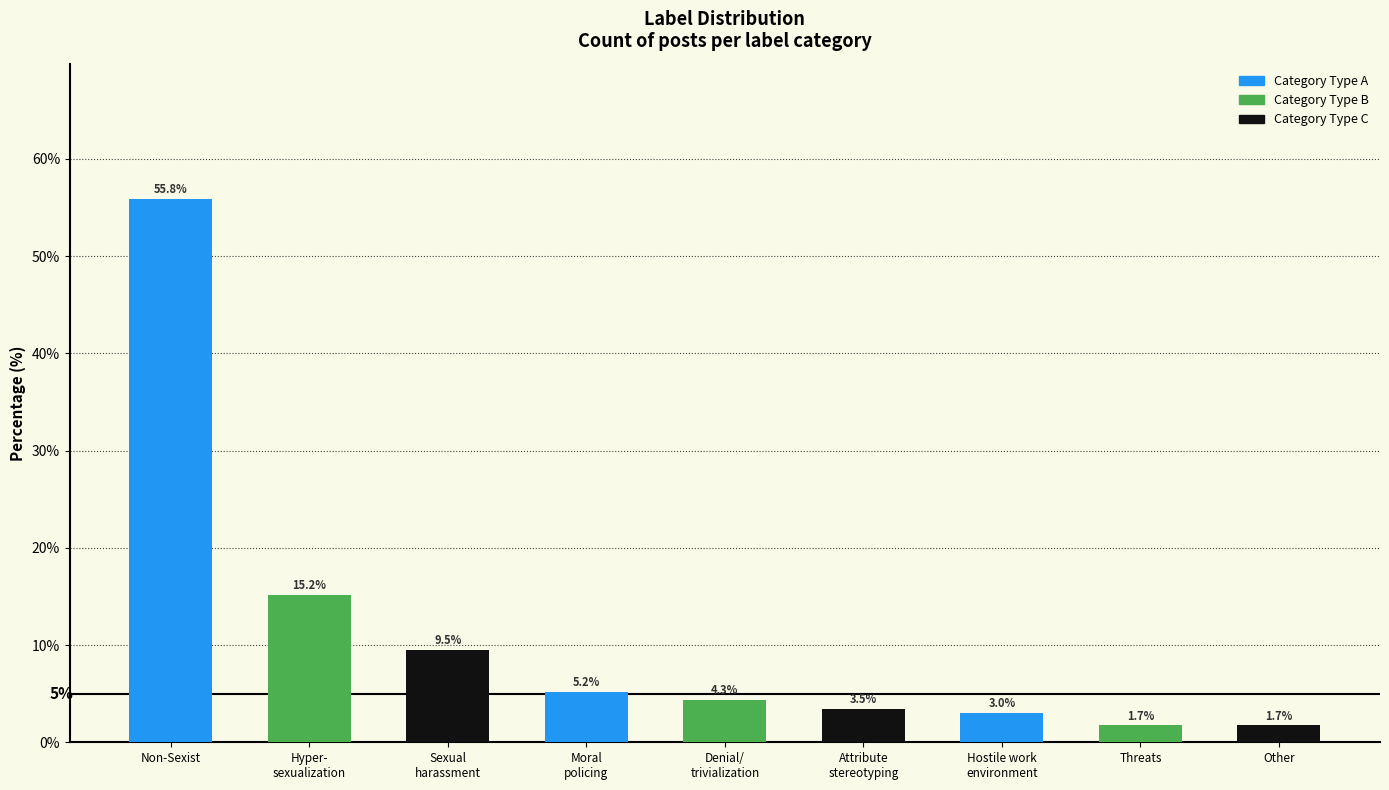

What is the smallest value displayed?

1.7